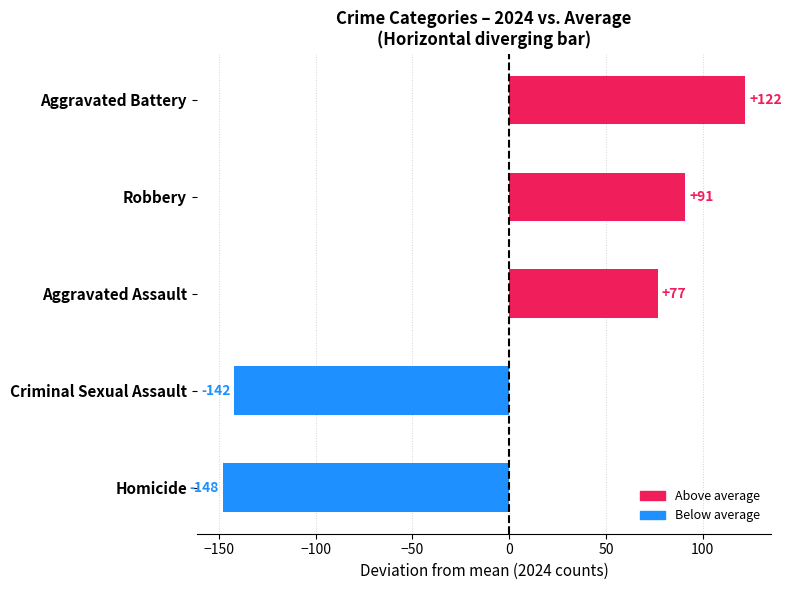

What is the difference between the maximum and second lowest values?

264